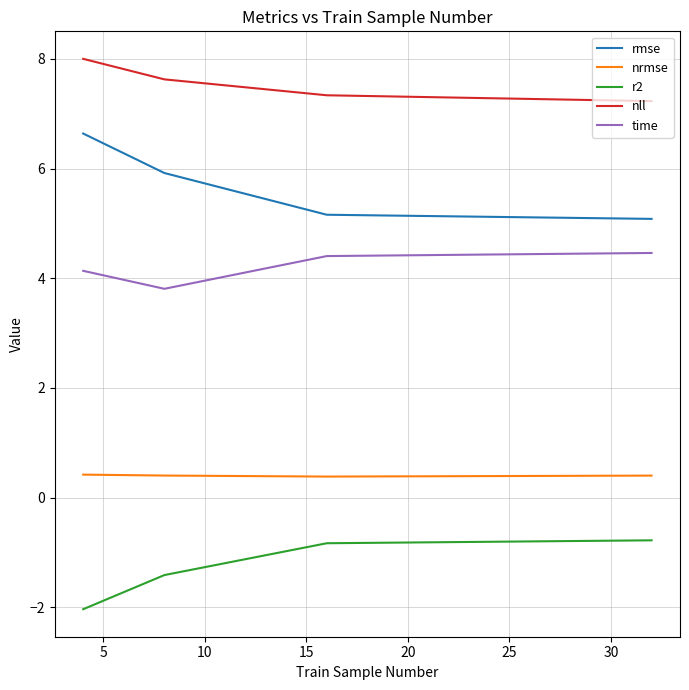

True or false: nll has more than 1 points higher than both neighbors.

False